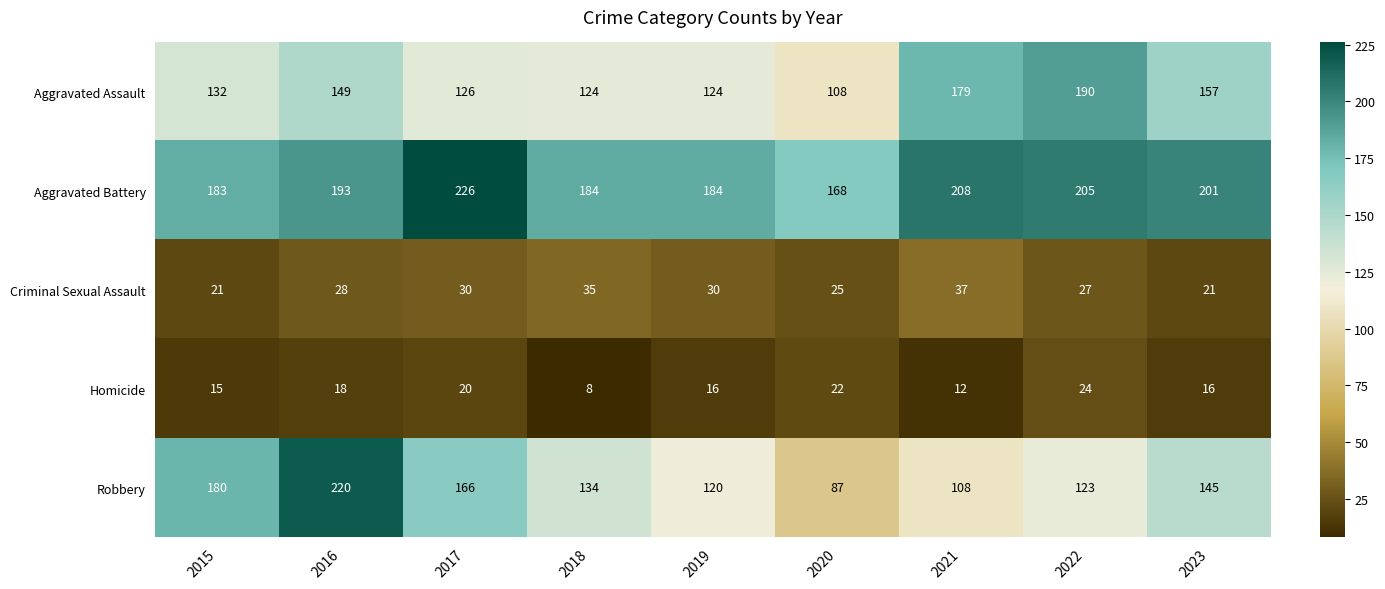

Where is Robbery nearest to the value 153?

2023